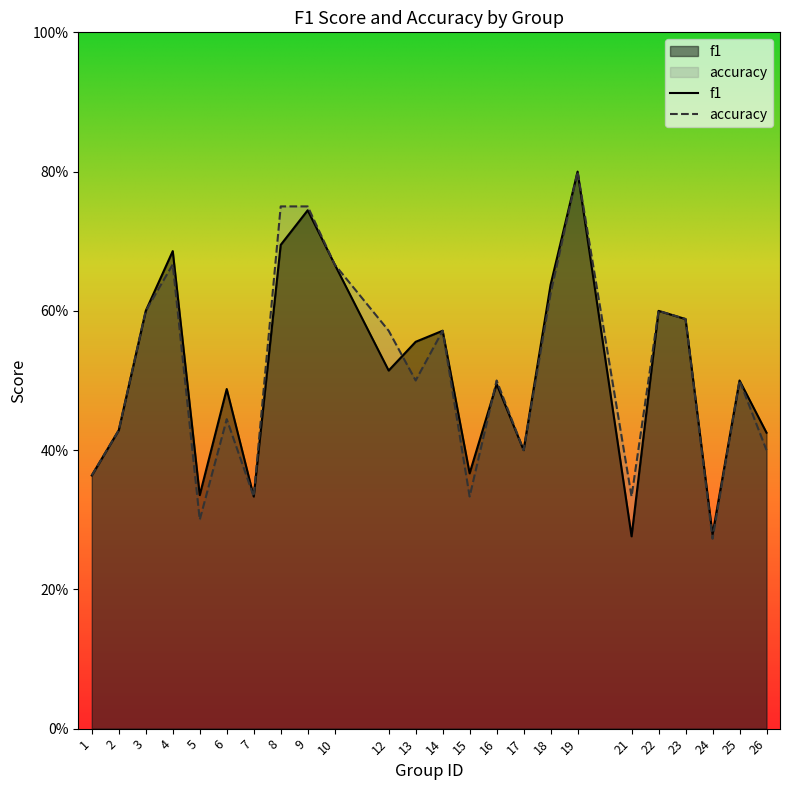

What is the greatest value displayed?

0.8